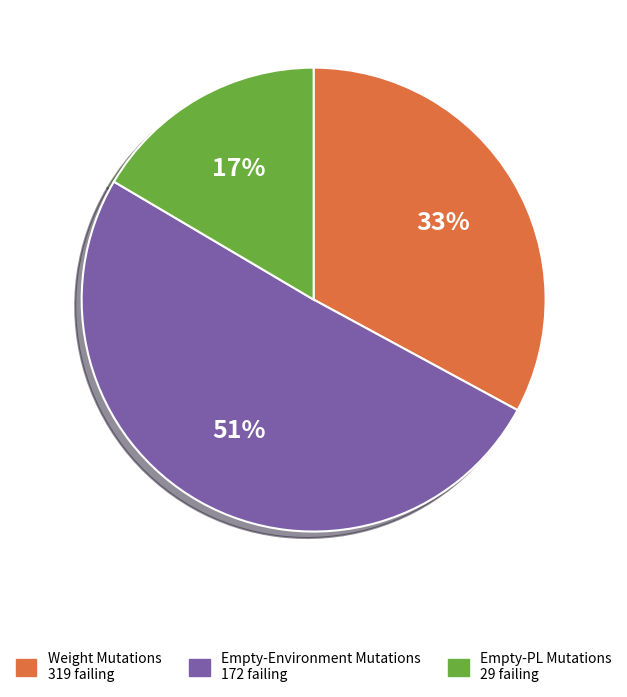

Is there a majority slice in this chart?

Yes